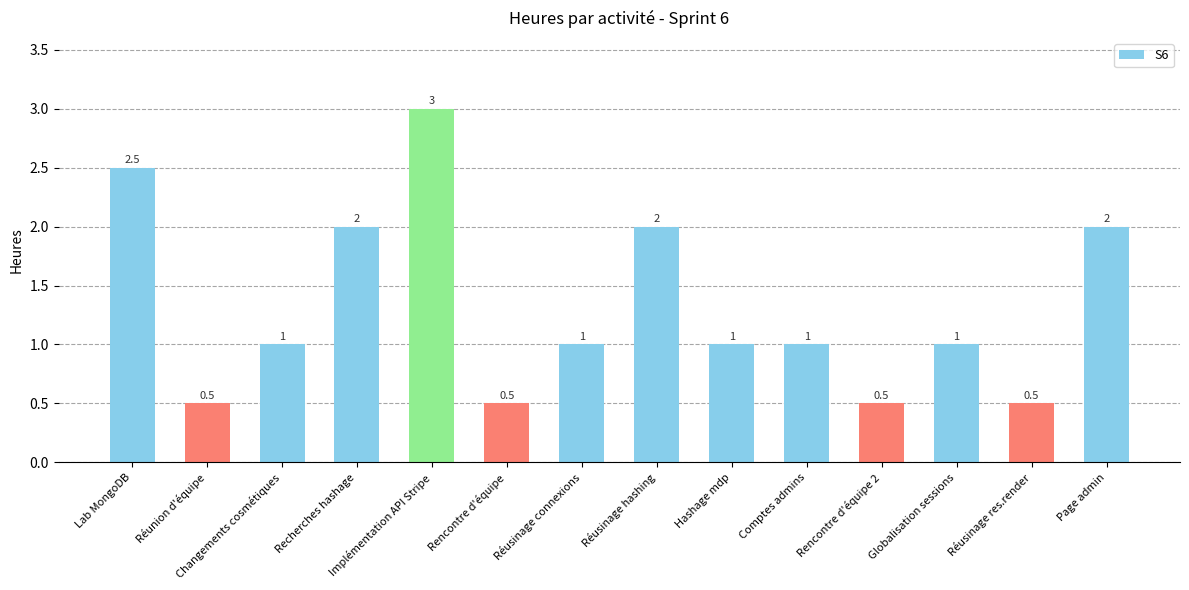

Reading left to right, transcribe all the data shown in this chart.

Lab MongoDB=2.5	Réunion d'équipe=0.5	Changements cosmétiques=1.0	Recherches hashage=2.0	Implémentation API Stripe=3.0	Rencontre d'équipe=0.5	Réusinage connexions=1.0	Réusinage hashing=2.0	Hashage mdp=1.0	Comptes admins=1.0	Rencontre d'équipe 2=0.5	Globalisation sessions=1.0	Réusinage res.render=0.5	Page admin=2.0